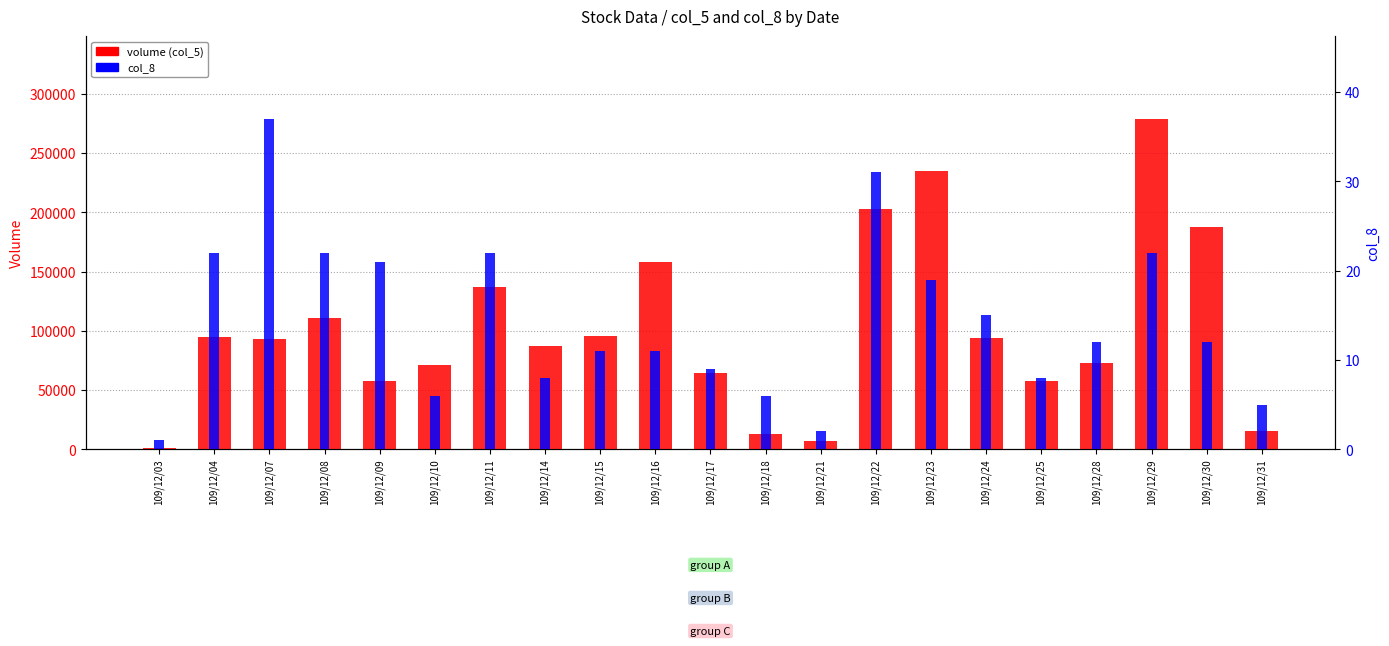

The value of volume (col_5) at 109/12/24 is 94000. True or false?

True